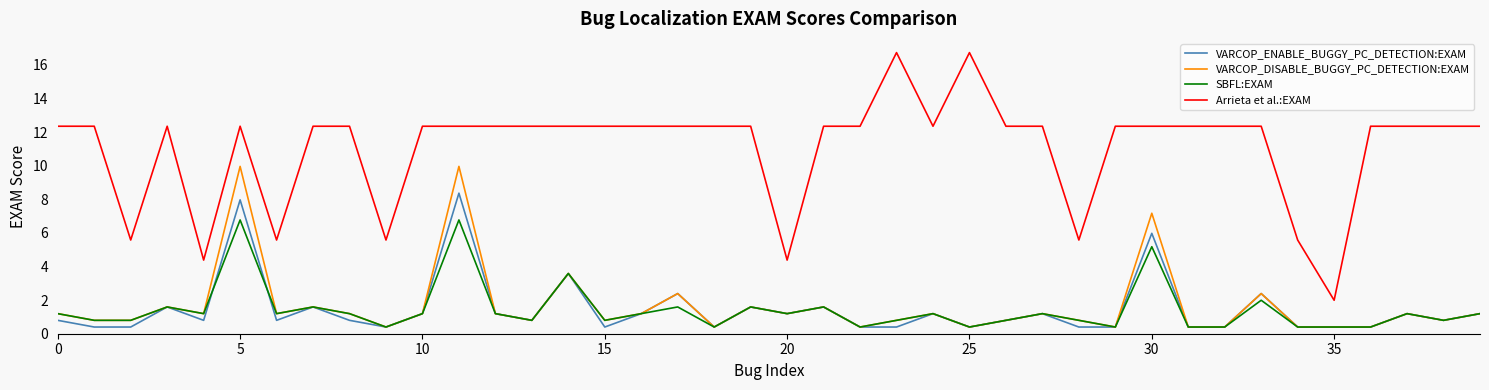

Which series has the largest range (max minus min)?

Arrieta et al.:EXAM